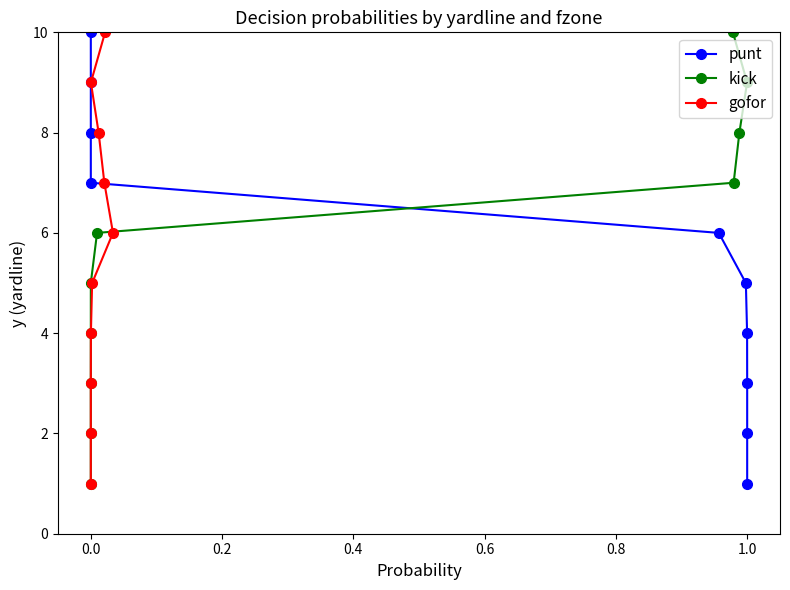

How many gofor values are between 3 and 8?

6